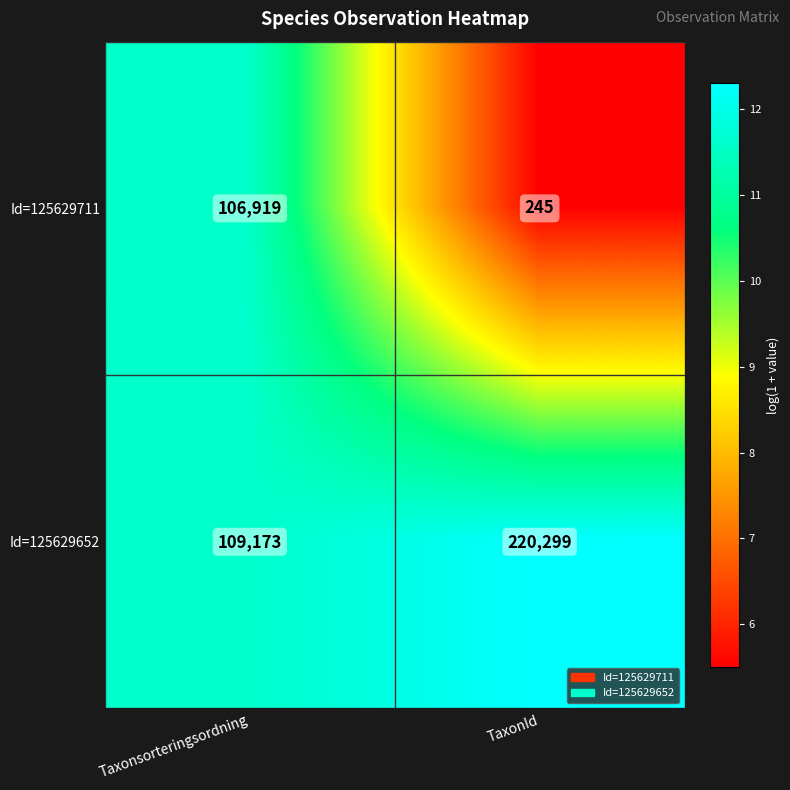

What is the maximum value shown in the chart?

220299